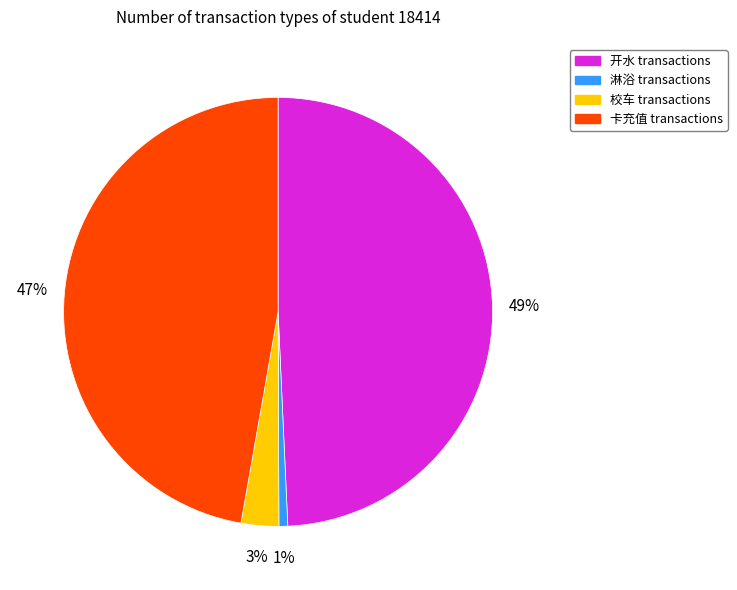

Is there any slice that represents more than half of the pie?

No